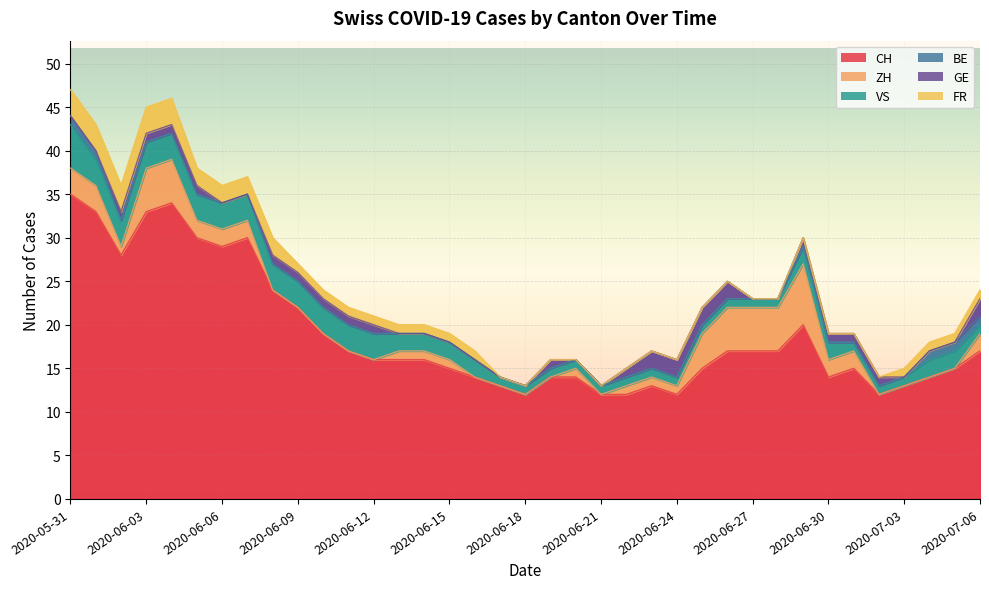

True or false: FR has a value of 1 at 2020-06-14.

True